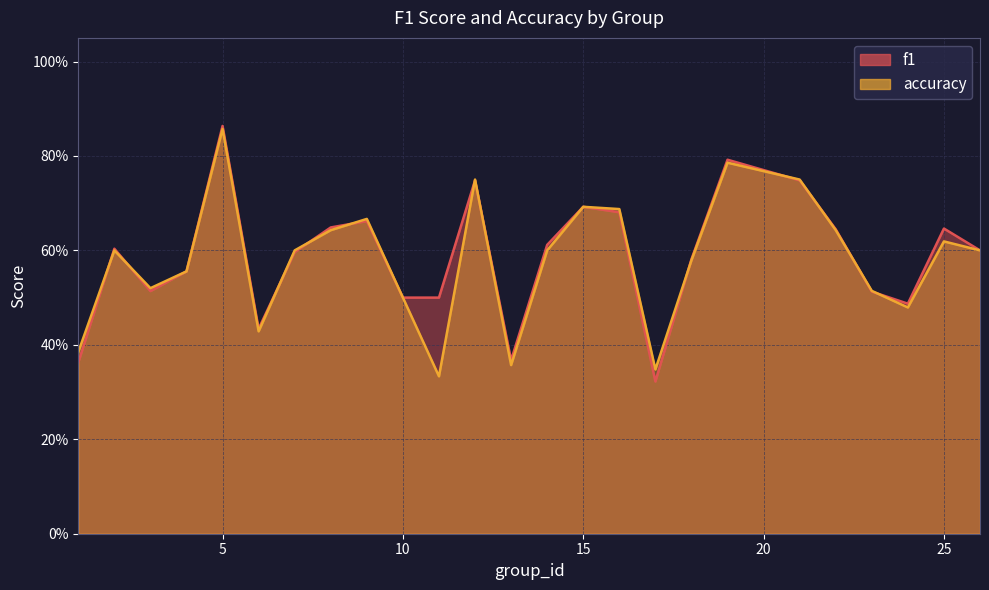

Where do accuracy and f1 first cross each other?

1 and 2